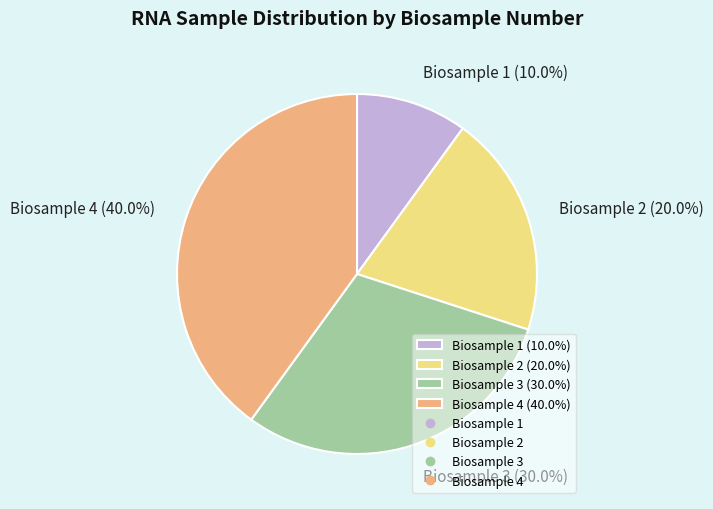

What portion of the pie excludes Biosample 4 (40.0%)?

60.0%